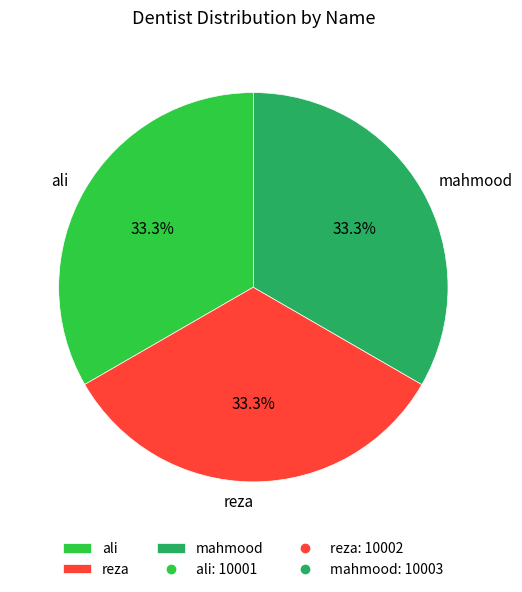

What is the ratio of the value at mahmood to the value at ali?

1.0